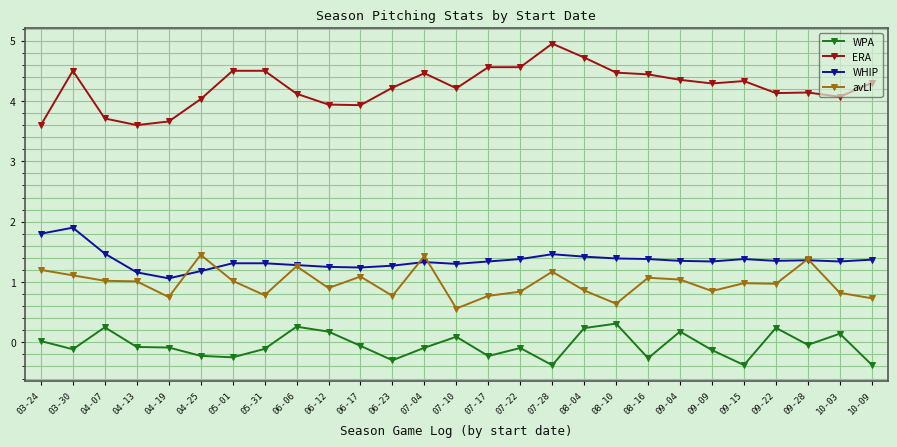

True or false: ERA has more than 1 points higher than both neighbors.

True